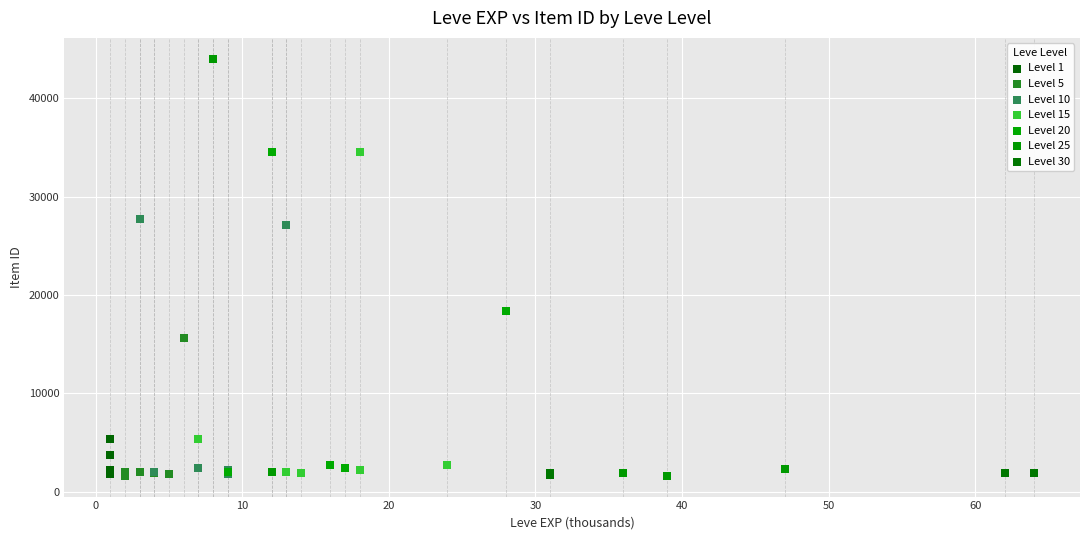

What are all the series names shown in the legend?

Level 1, Level 5, Level 10, Level 15, Level 20, Level 25, Level 30